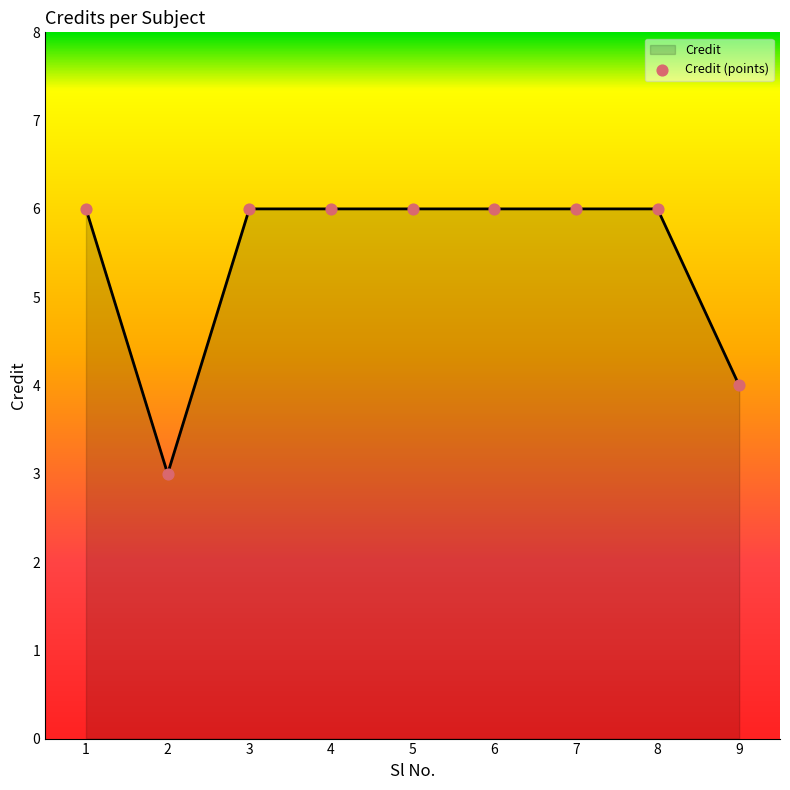

Approximately how many times larger is the value at 8 compared to 3?

1.0